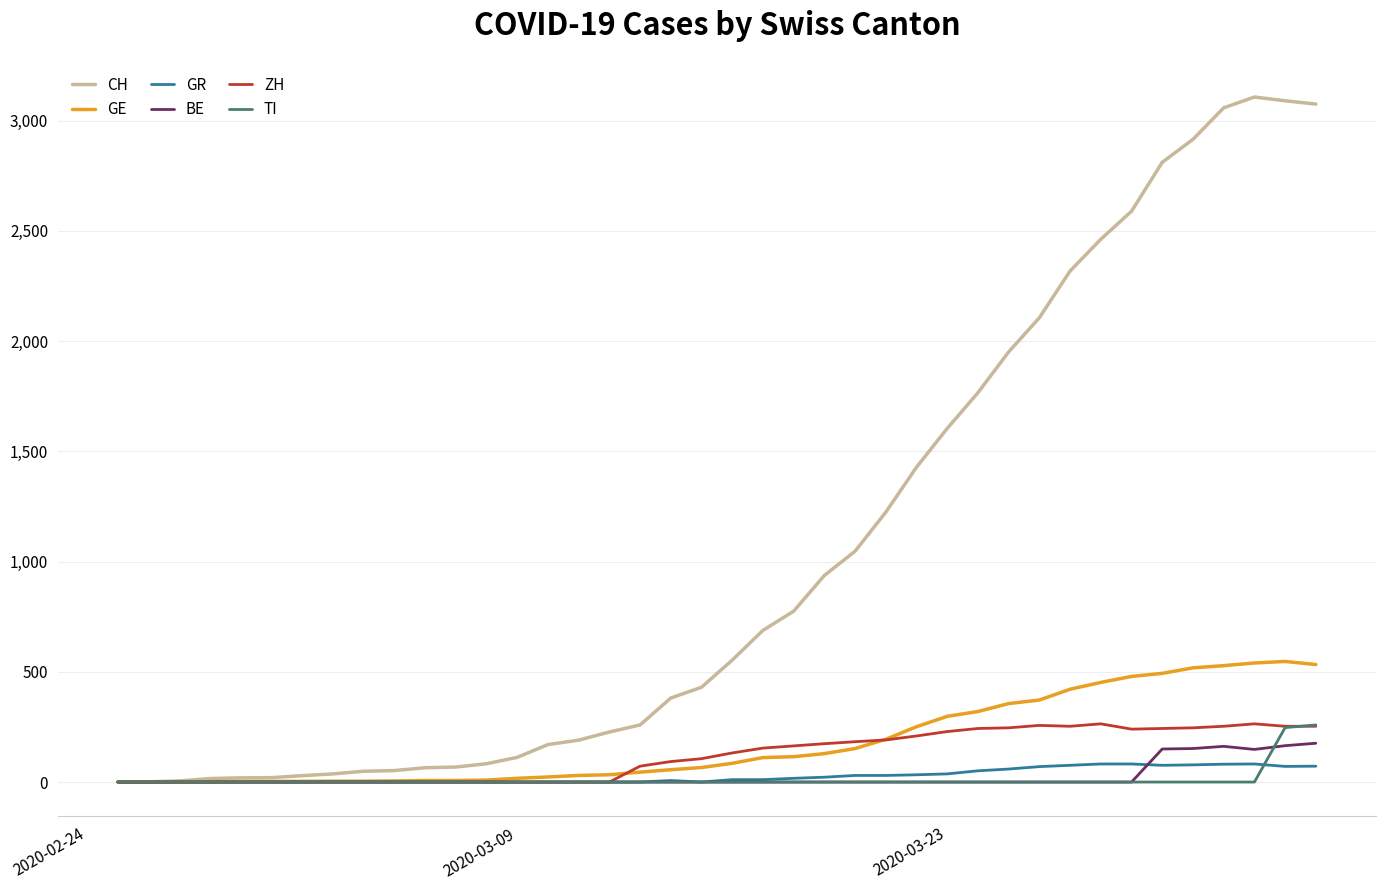

Which series has the largest total across all categories?

CH